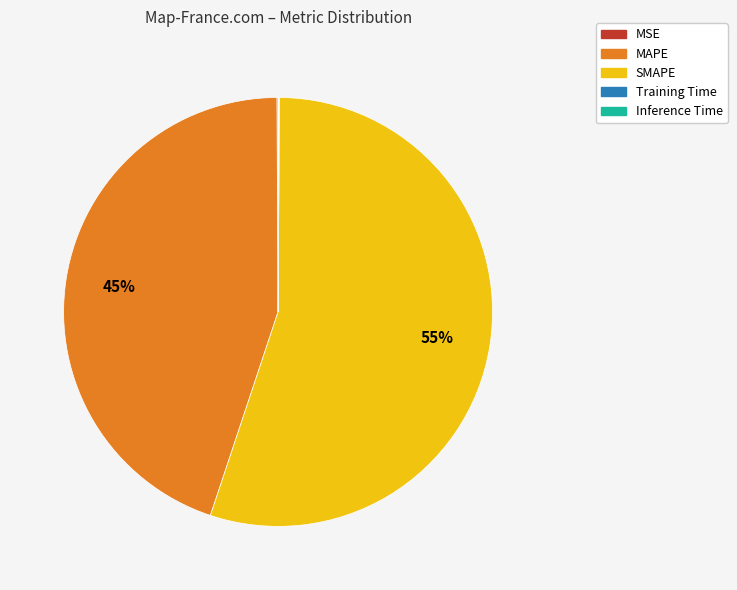

What is the largest slice in the pie chart?

SMAPE